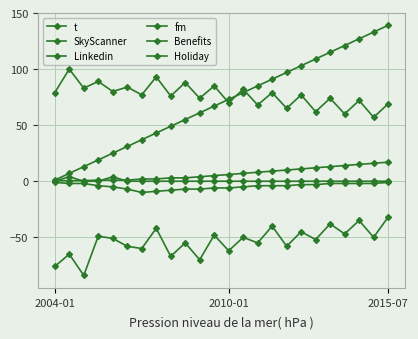

How many data points in Benefits are above -51?

11